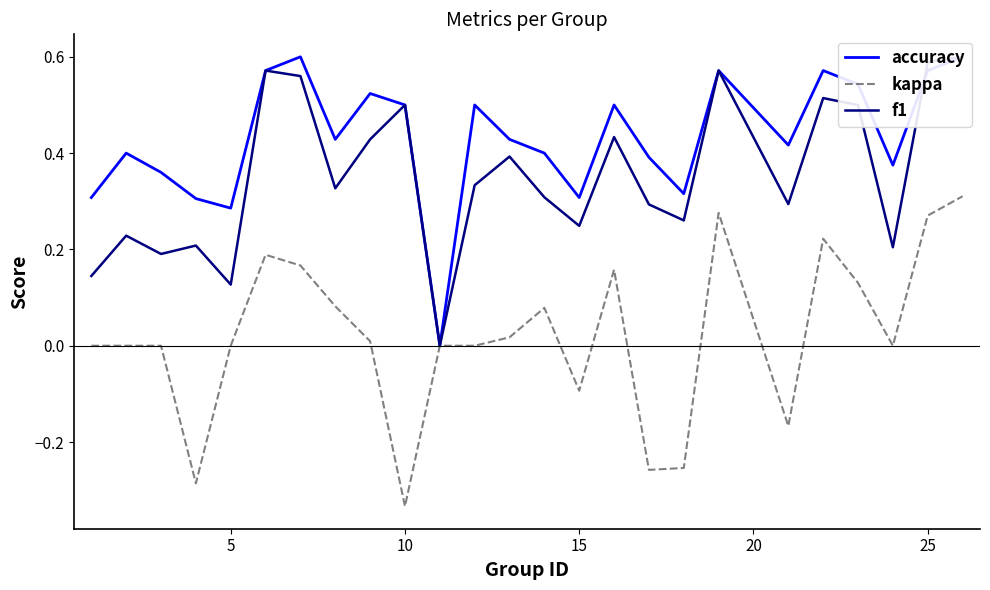

True or false: kappa has a value of 0.1 at 30.

False